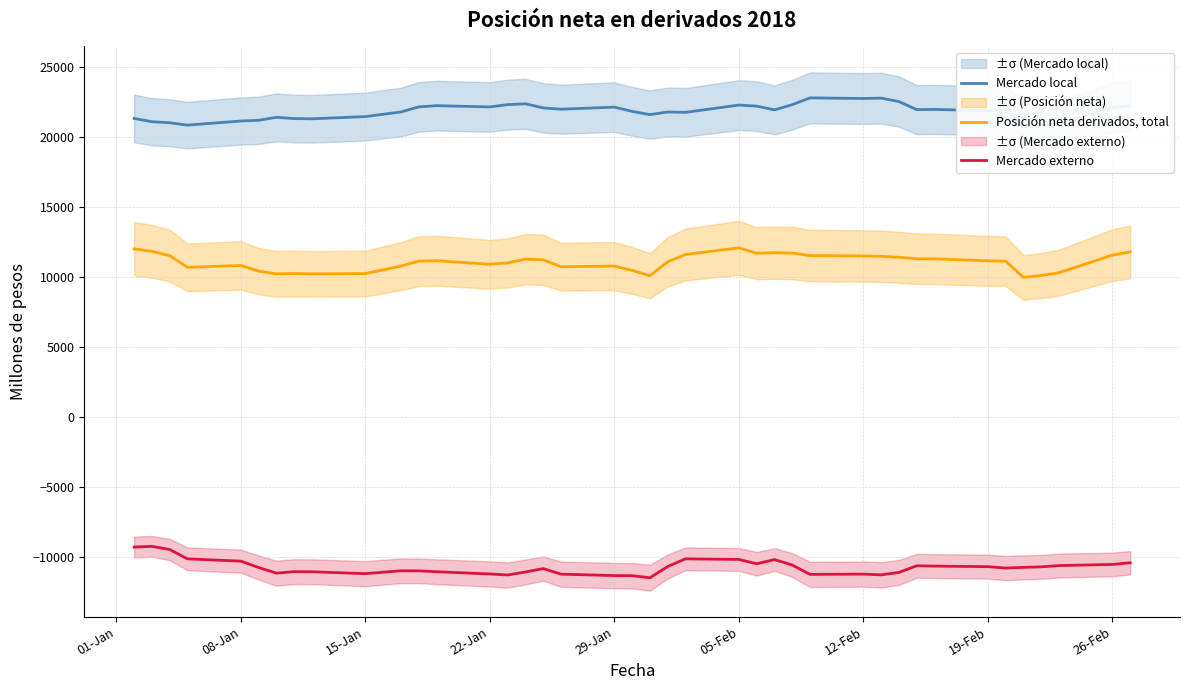

True or false: Posición neta derivados, total and Mercado externo intersect in this chart.

False